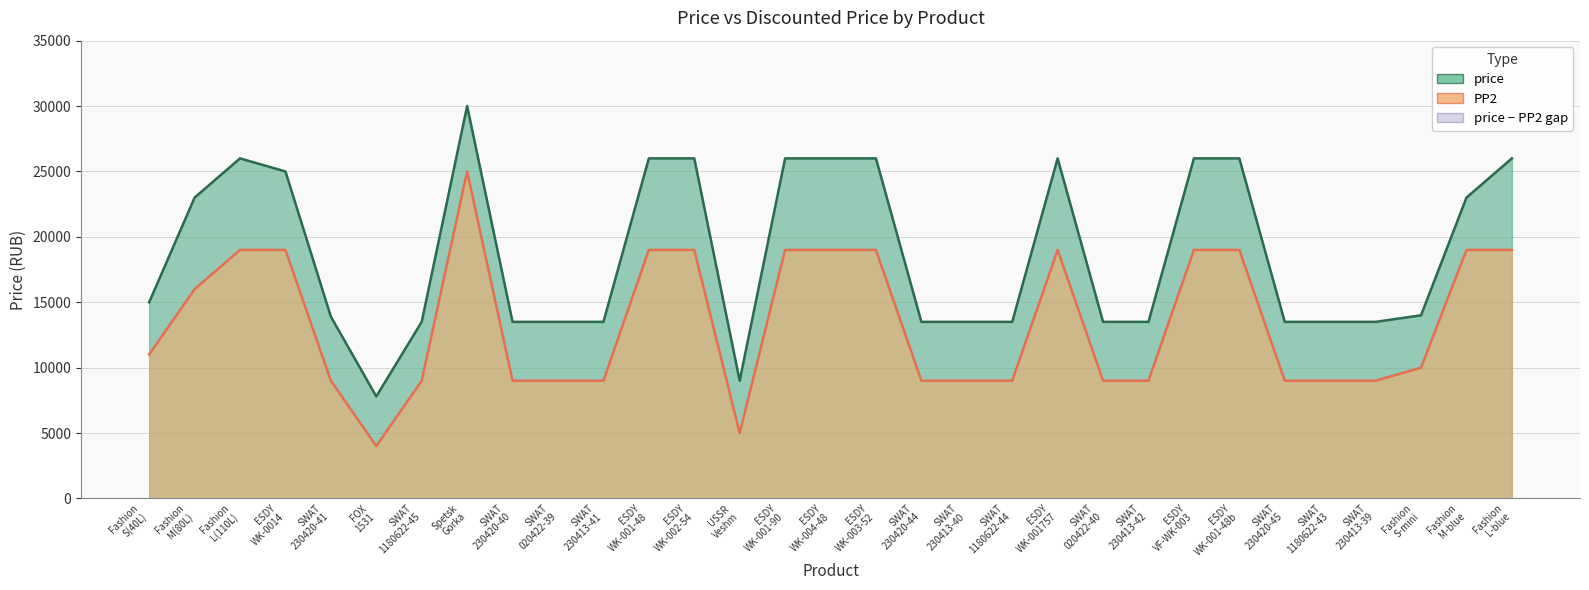

What is the spread (max minus min) of values at SWAT 230413-41?

4500